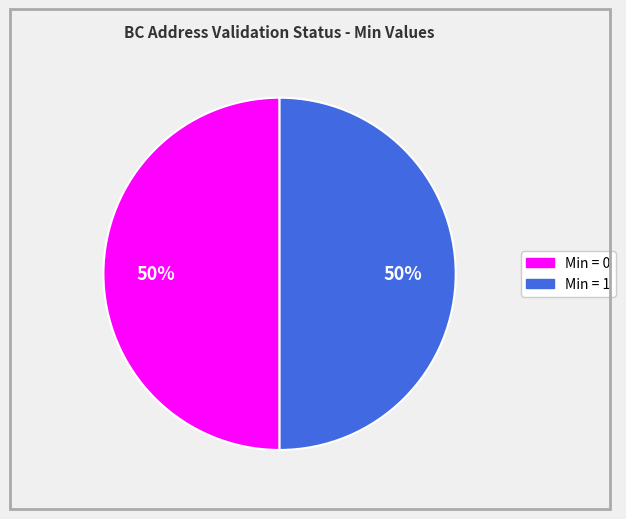

To the nearest percent, what is the average slice percentage?

50%